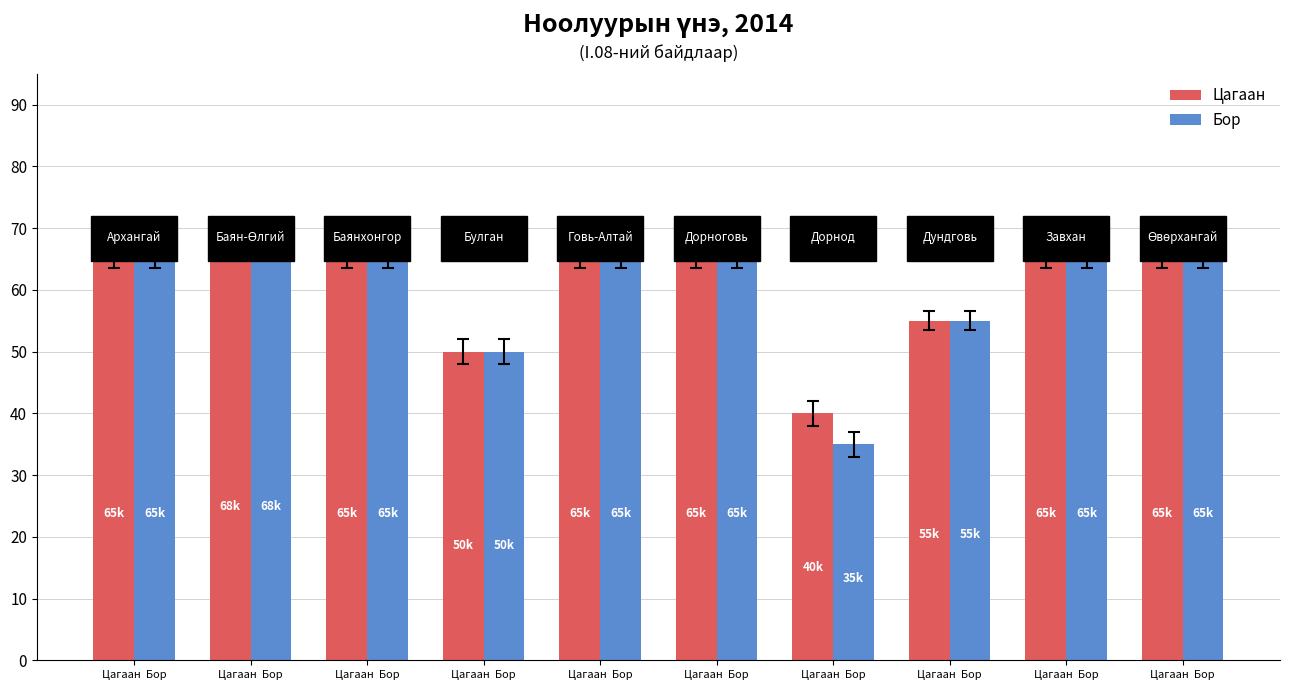

Are the bars horizontal?

No